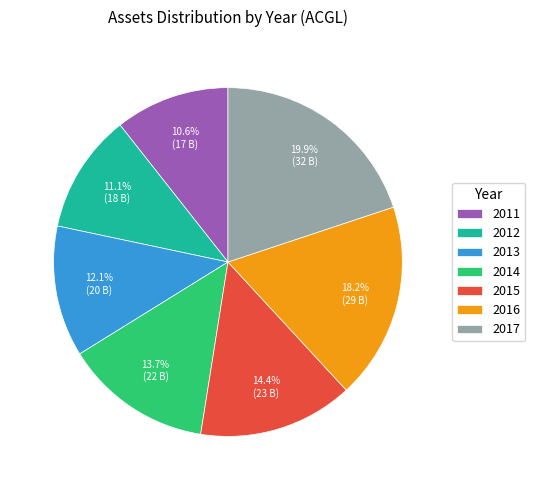

Which has a higher value, 2015 or 2013?

2015